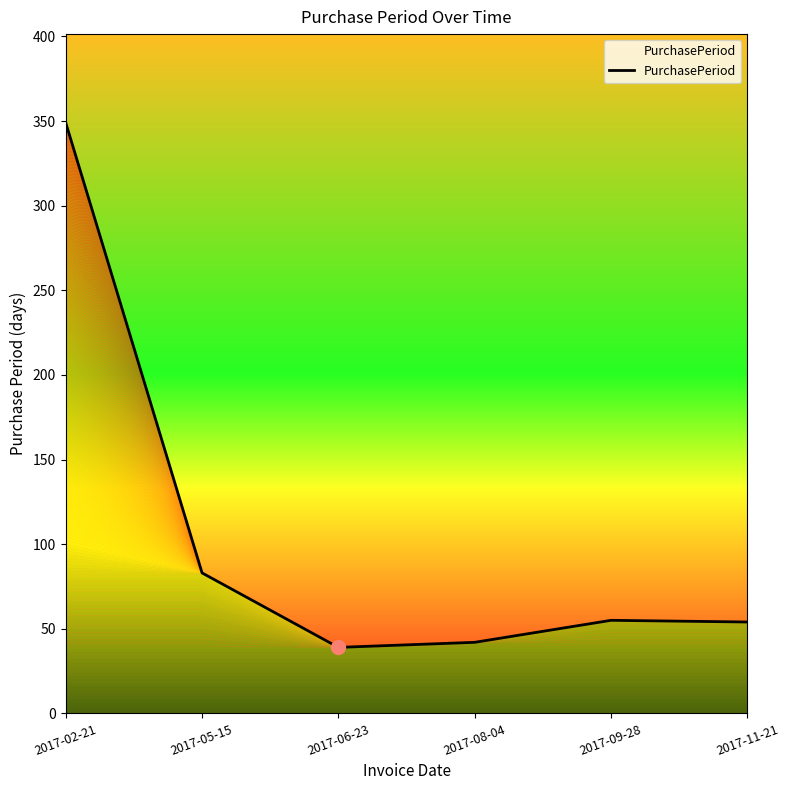

Count the number of categories in the chart.

6